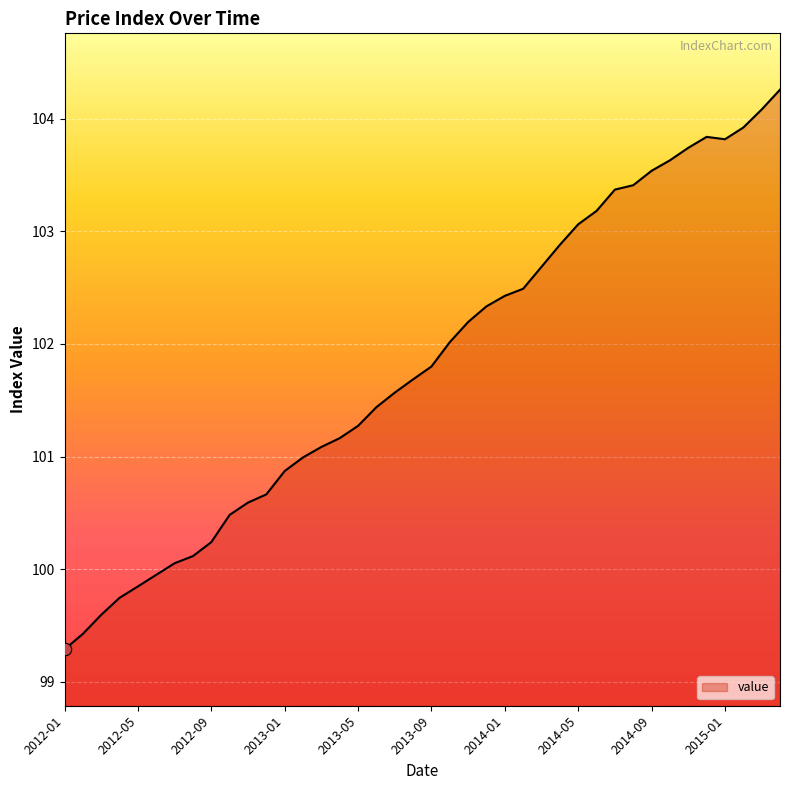

What is the minimum value shown in the chart?

99.3